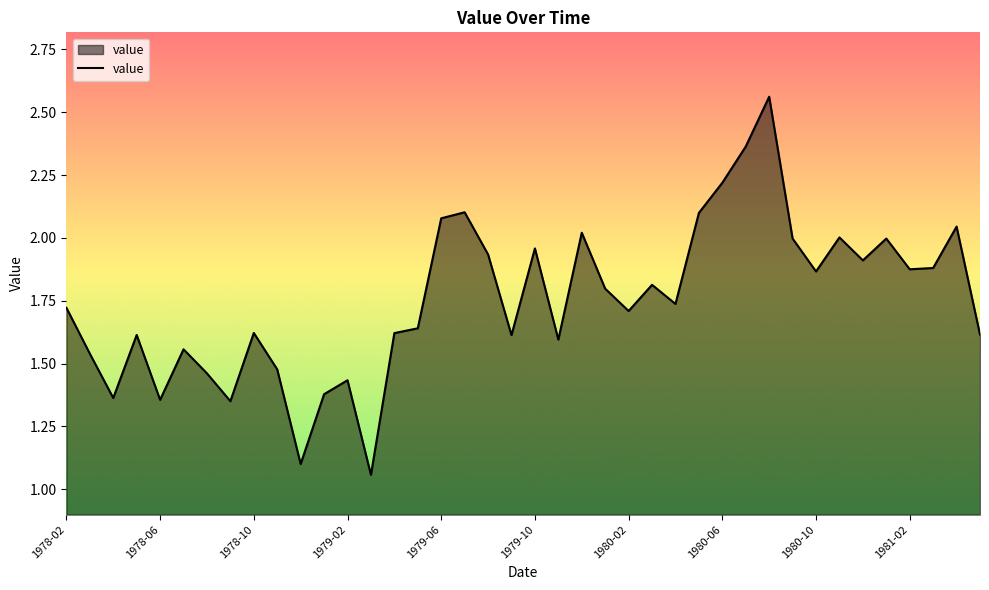

What is the sum of all values?

70.1